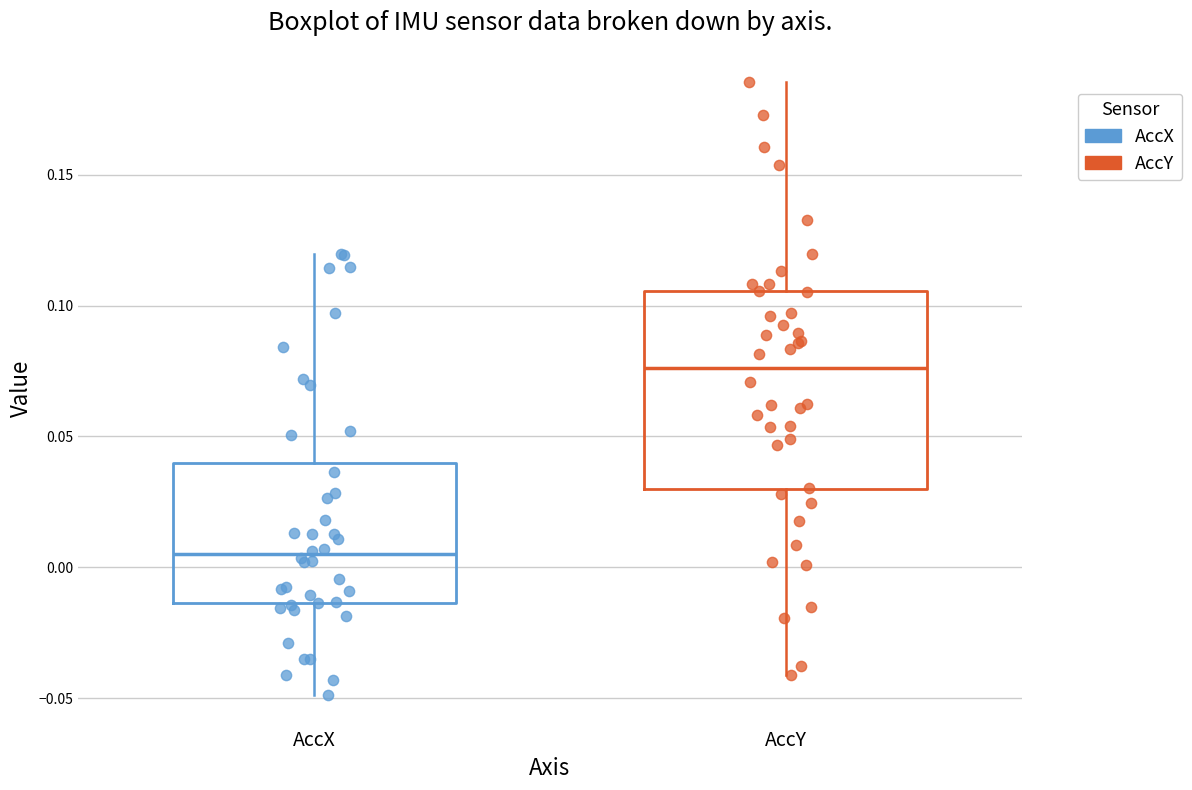

Which box has the highest median line?

AccY